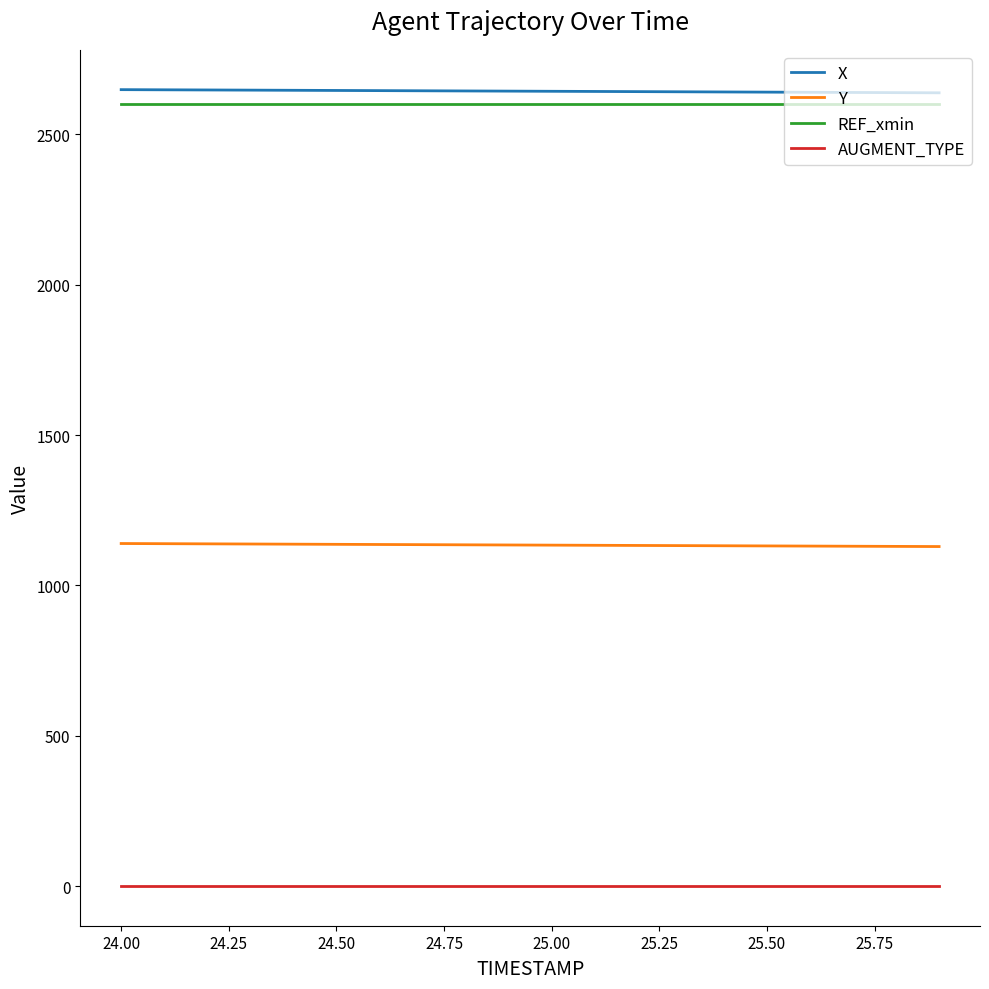

True or false: X and AUGMENT_TYPE cross at least once.

False